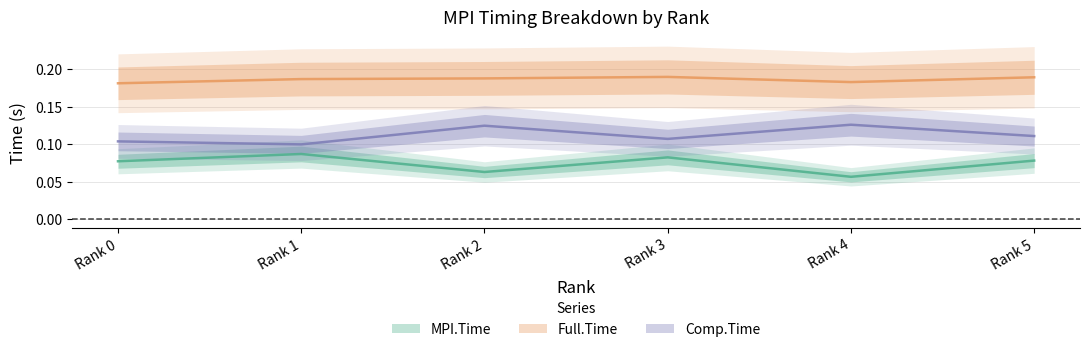

What is the highest value of the Comp.Time series?

0.1